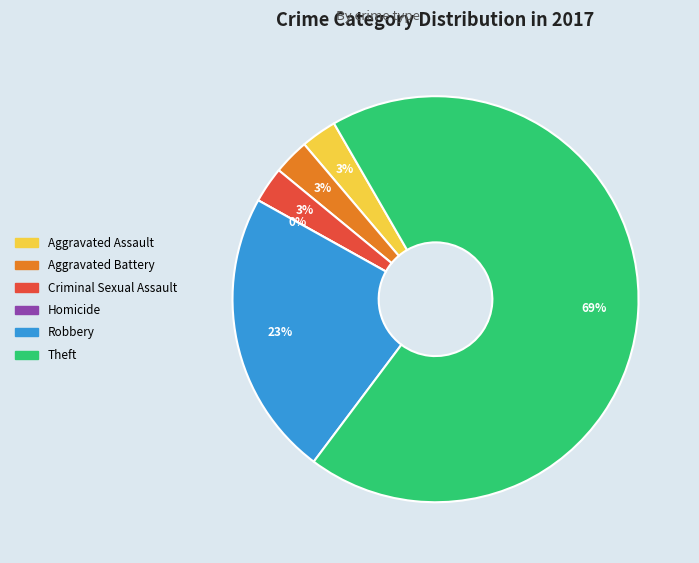

To the nearest percent, what portion does Aggravated Battery represent?

3%